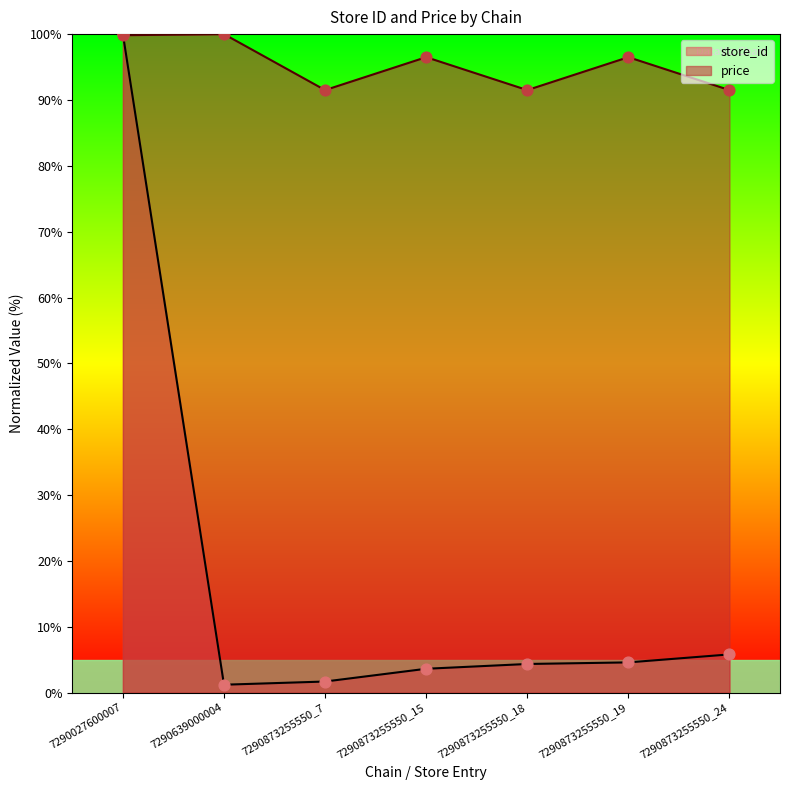

At which category is the sum across all series the highest?

7290027600007